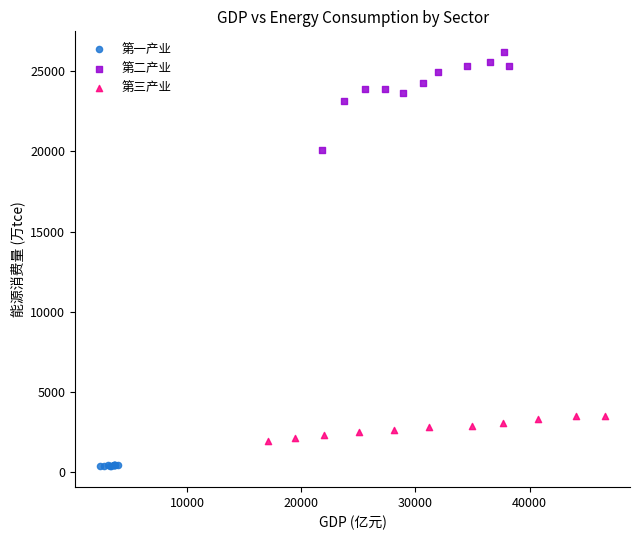

What are all the series names shown in the legend?

第一产业, 第二产业, 第三产业